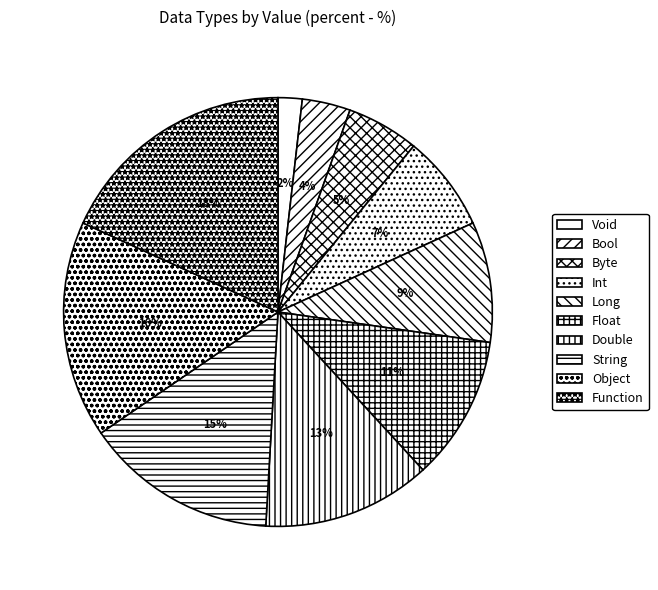

To the nearest percent, what percentage of the pie is Function?

18%